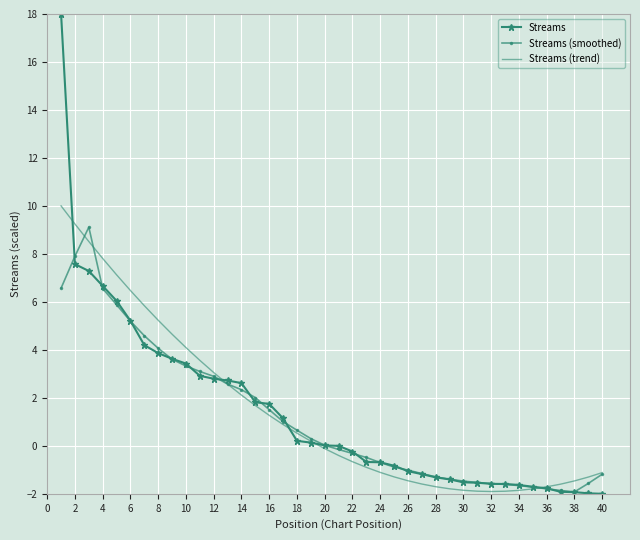

Rank the series by their maximum value, from lowest to highest.

Streams (smoothed), Streams (trend), Streams